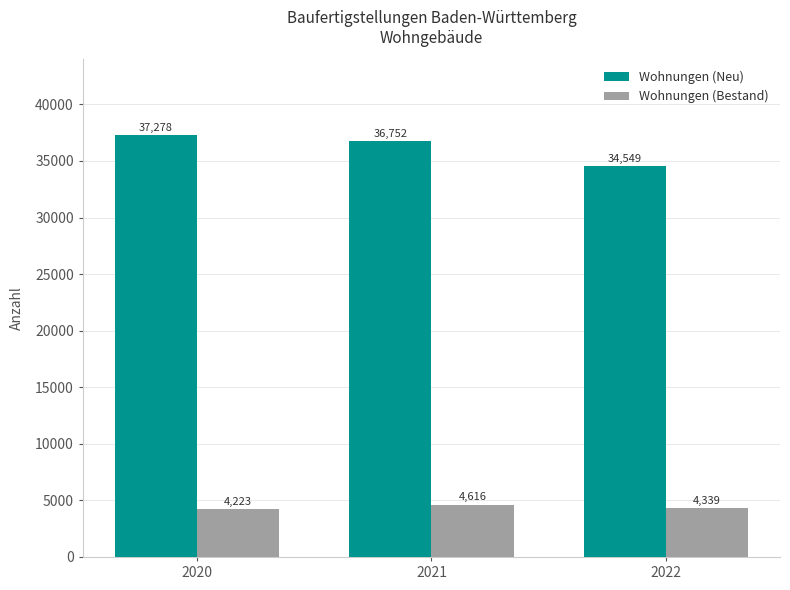

Which series has the widest spread of values?

Wohnungen (Neu)